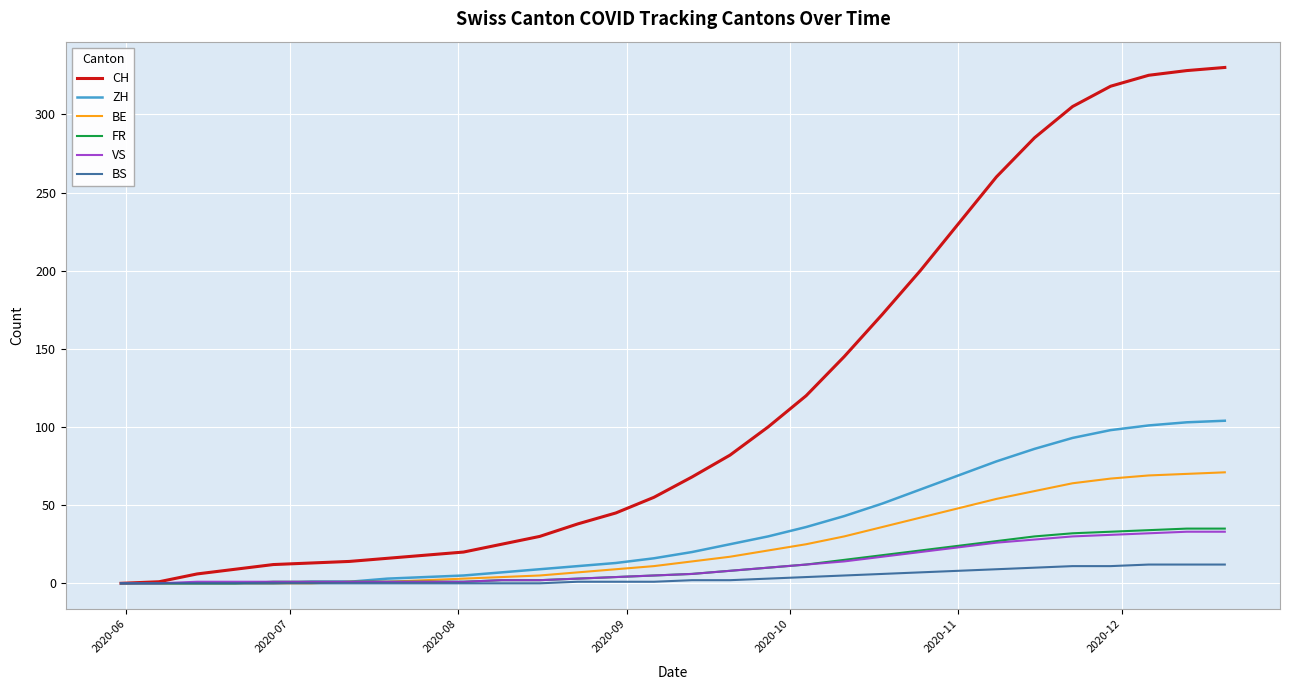

Which series has the largest range (max minus min)?

CH